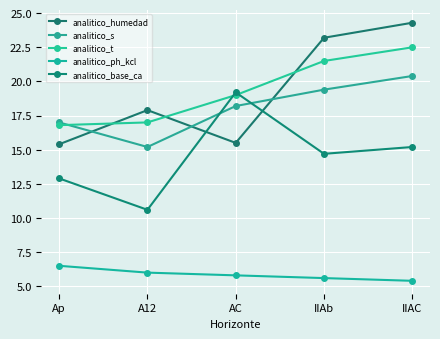

Rank the series by their maximum value, from lowest to highest.

analitico_ph_kcl, analitico_base_ca, analitico_s, analitico_t, analitico_humedad